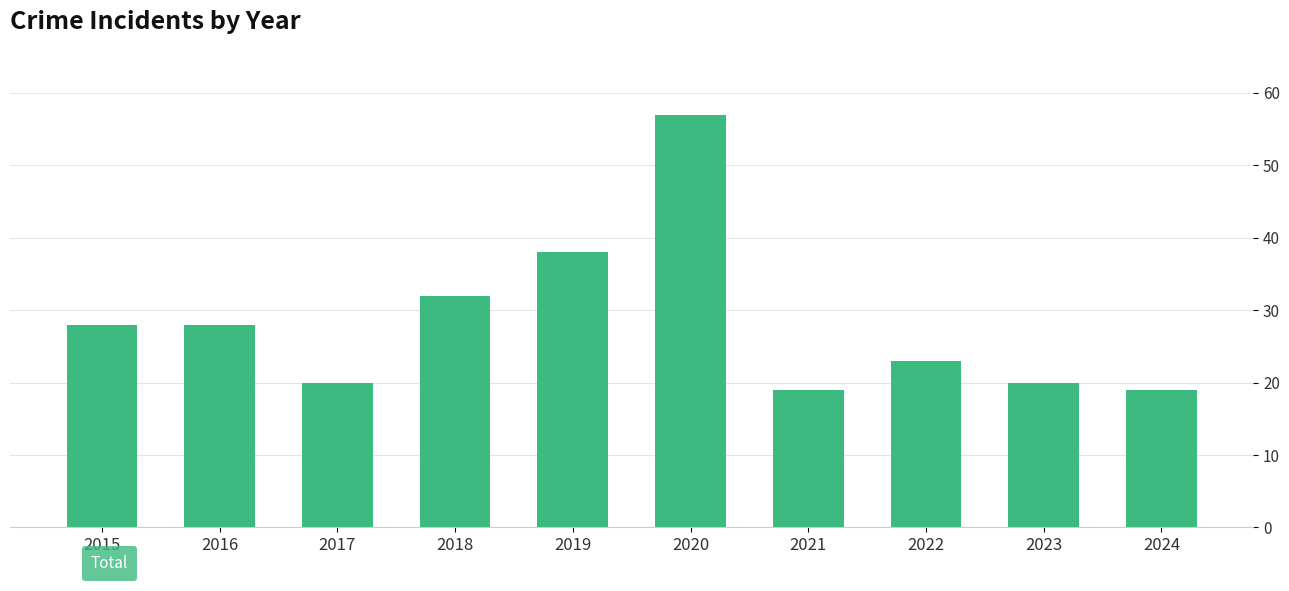

Count the number of data series in this chart.

1